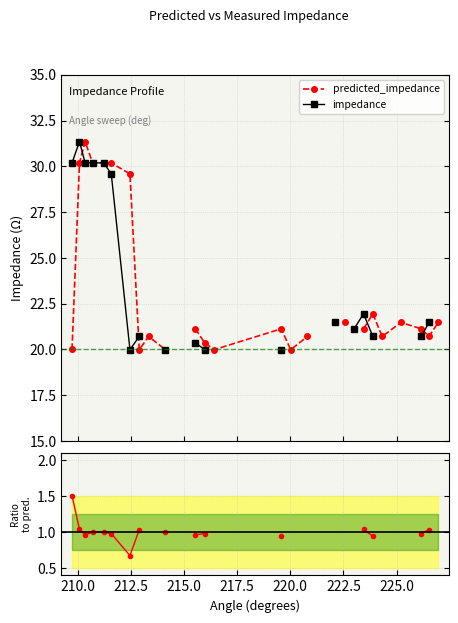

At which category is the sum across all series the highest?

210.0